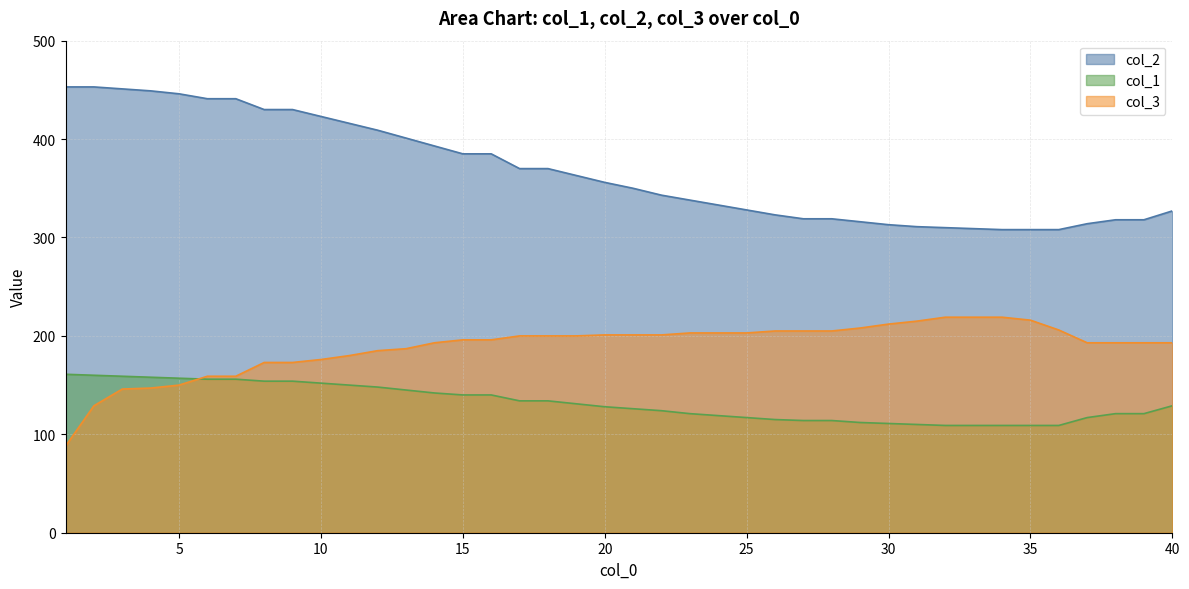

Count the number of data series in this chart.

3